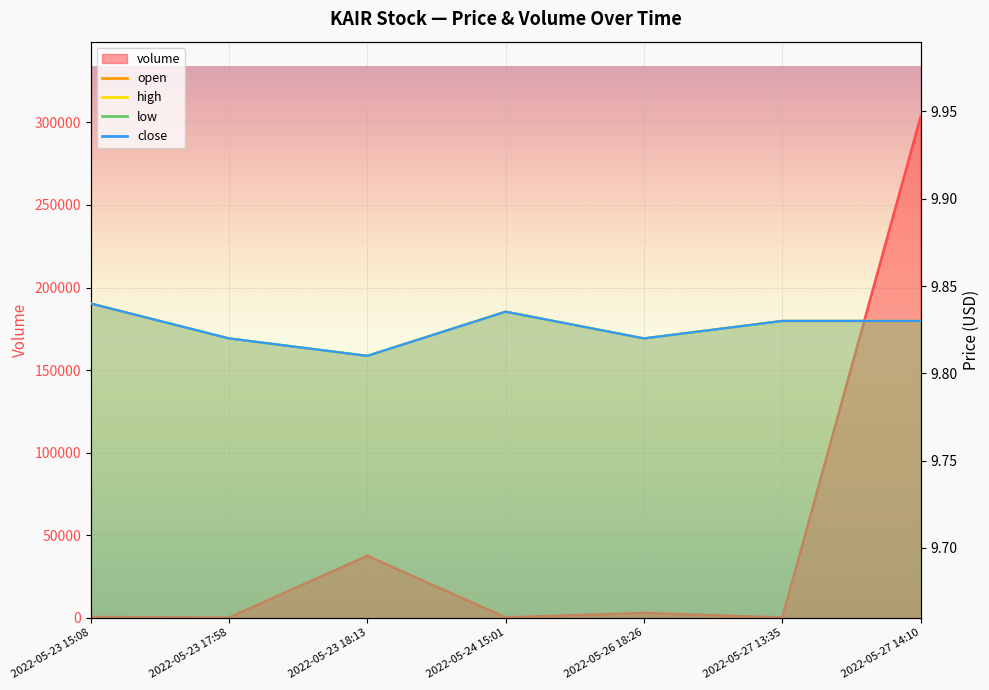

At which category is the sum across all series the highest?

2022-05-27 14:10